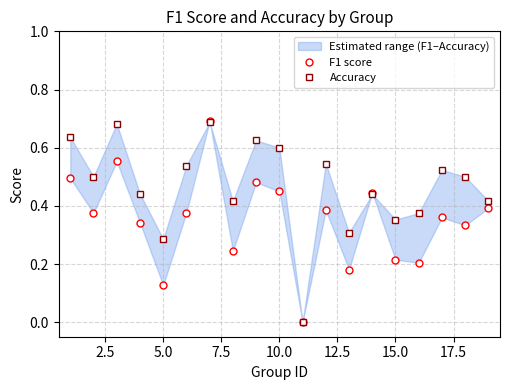

How many intersections are there between f1 and accuracy?

4